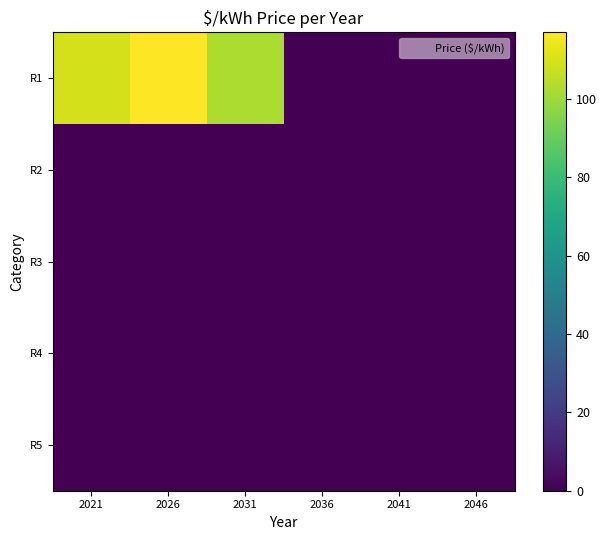

Reading right to left, list all the values displayed in this chart.

R1: 2046=0.0	2041=0.0	2036=0.0	2031=102.5	2026=117.1	2021=109.3
R2: 2046=0.0	2041=0.0	2036=0.0	2031=0.0	2026=0.0	2021=0.0
R3: 2046=0.0	2041=0.0	2036=0.0	2031=0.0	2026=0.0	2021=0.0
R4: 2046=0.0	2041=0.0	2036=0.0	2031=0.0	2026=0.0	2021=0.0
R5: 2046=0.0	2041=0.0	2036=0.0	2031=0.0	2026=0.0	2021=0.0